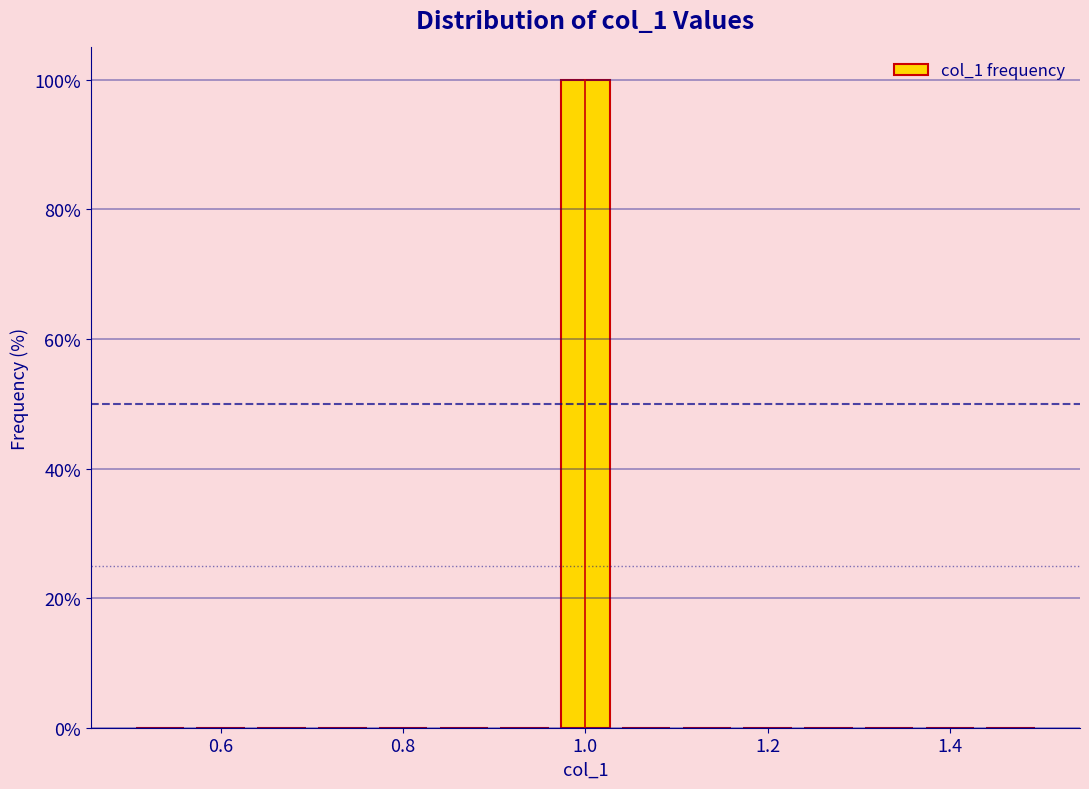

Read against the x-axis, roughly where is the centre of the tallest bar?

1.00